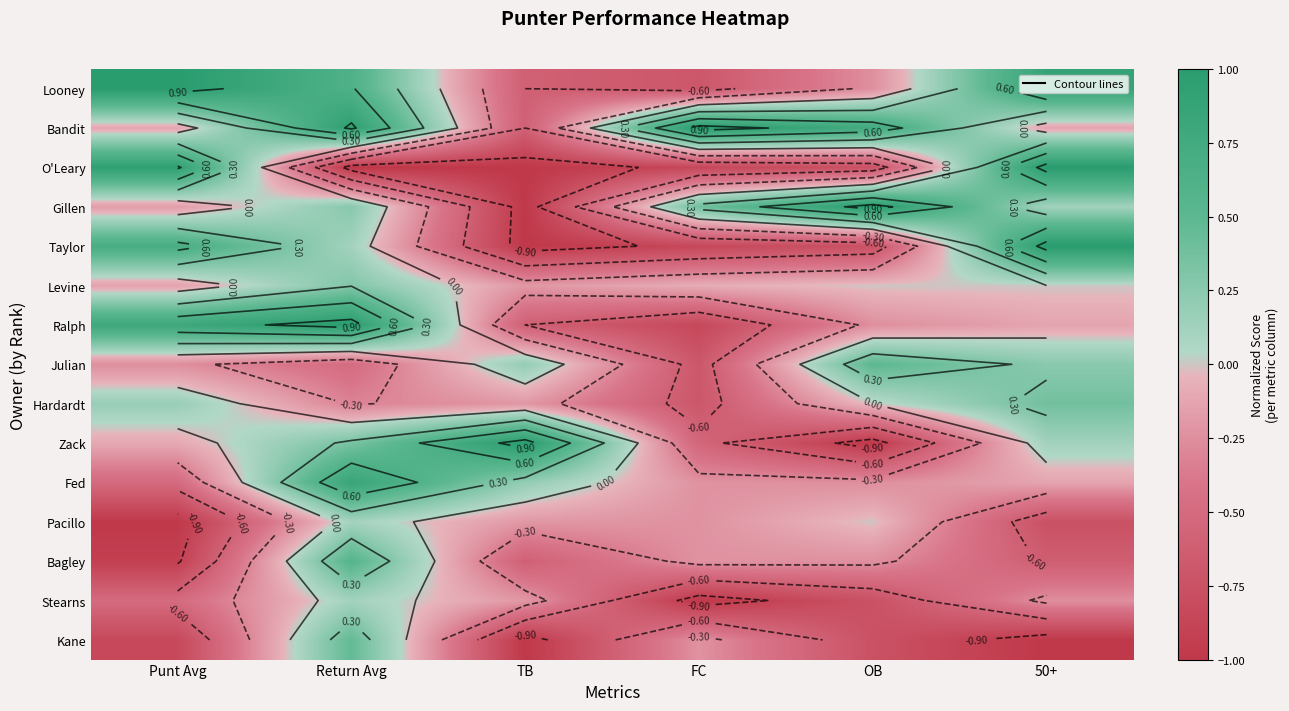

What is the total value across all series at FC?

-5.8